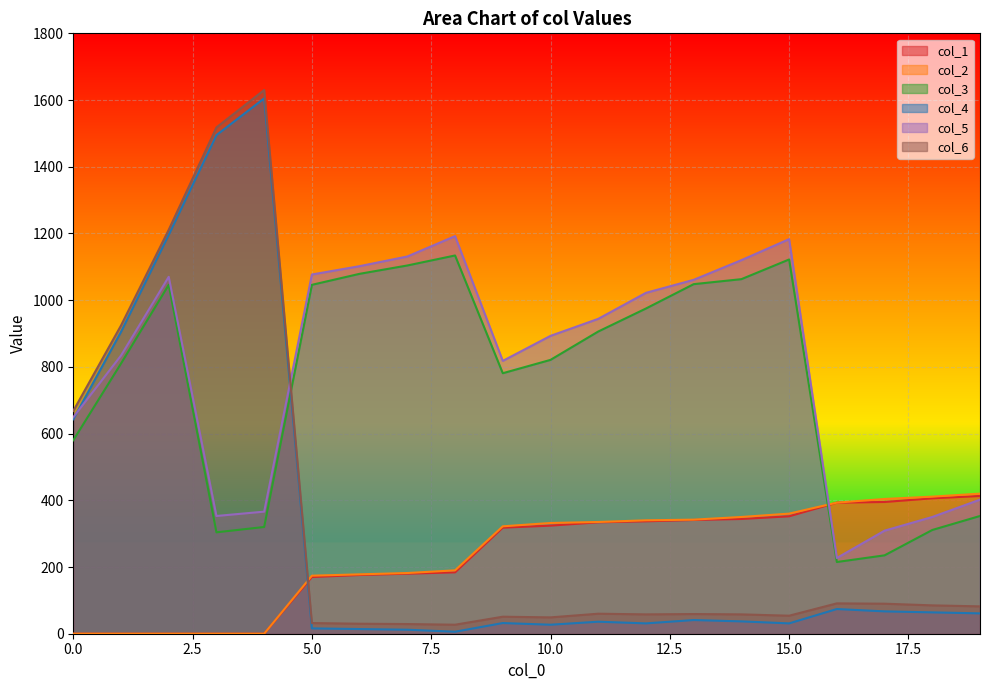

The col_1 series shows -205.1 at 2. True or false?

False